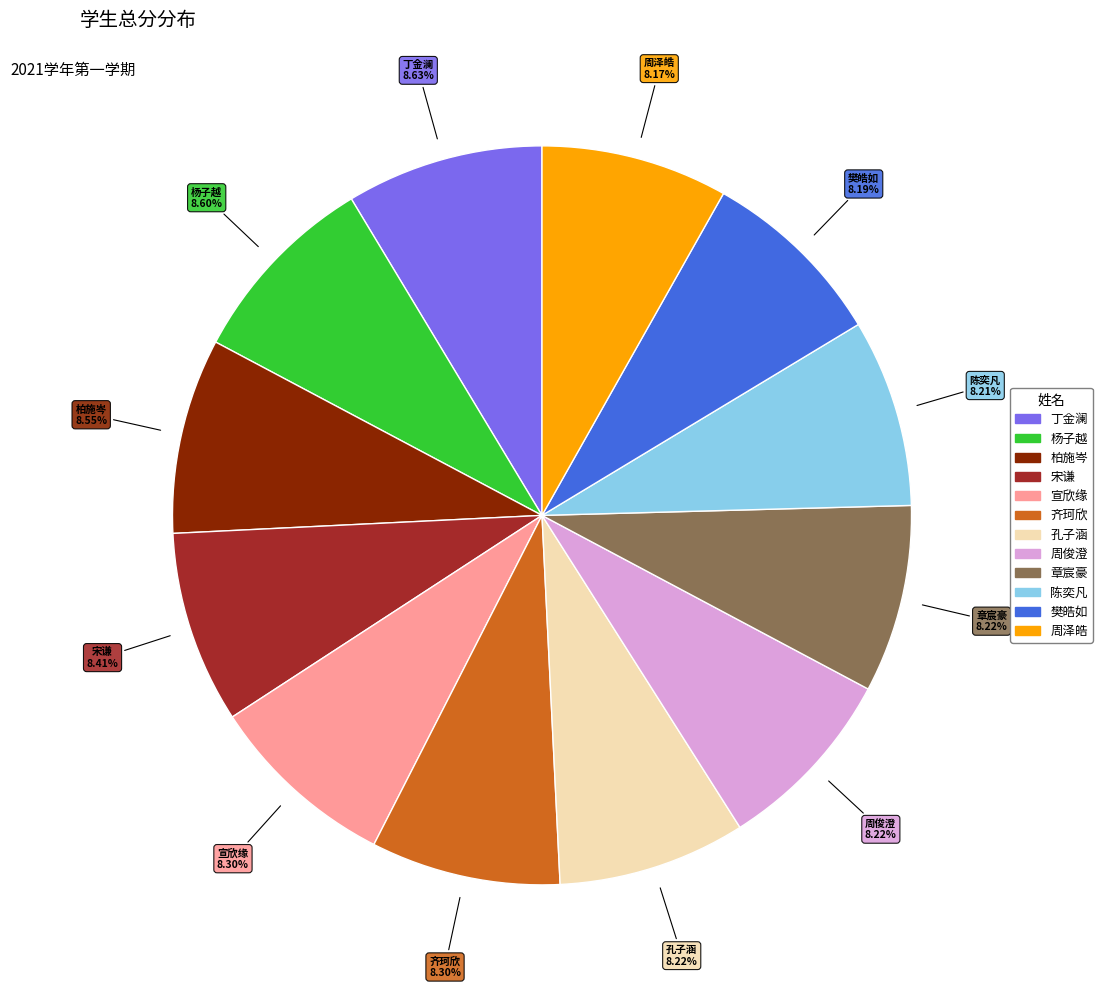

What is the ratio of the value at 章宸豪 to the value at 丁金澜?

1.0